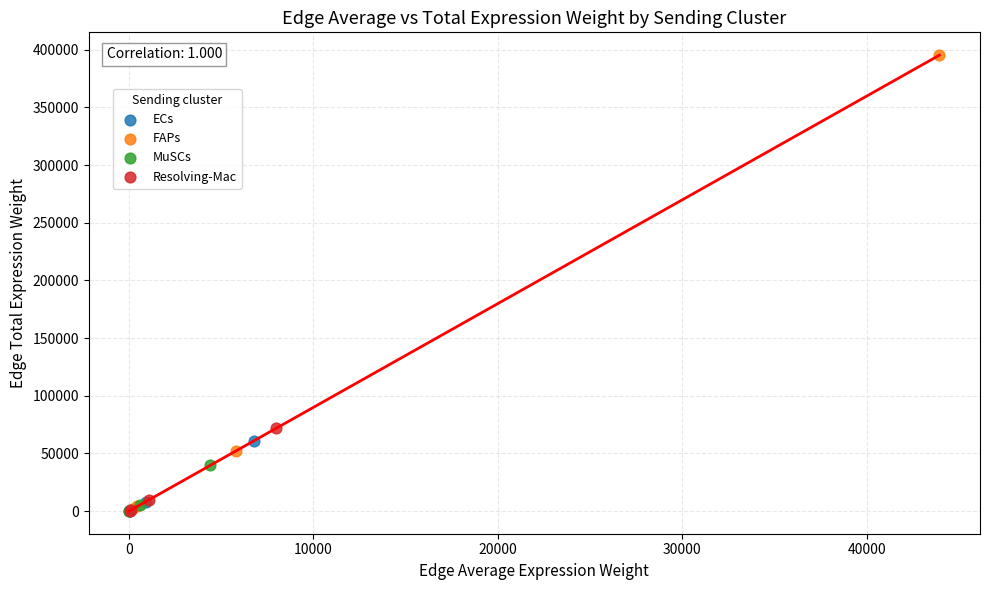

Which series reaches the maximum Y coordinate?

FAPs